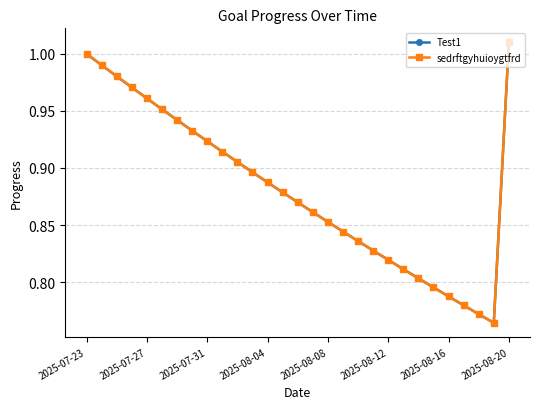

Is this an area chart (filled region under the line)?

No